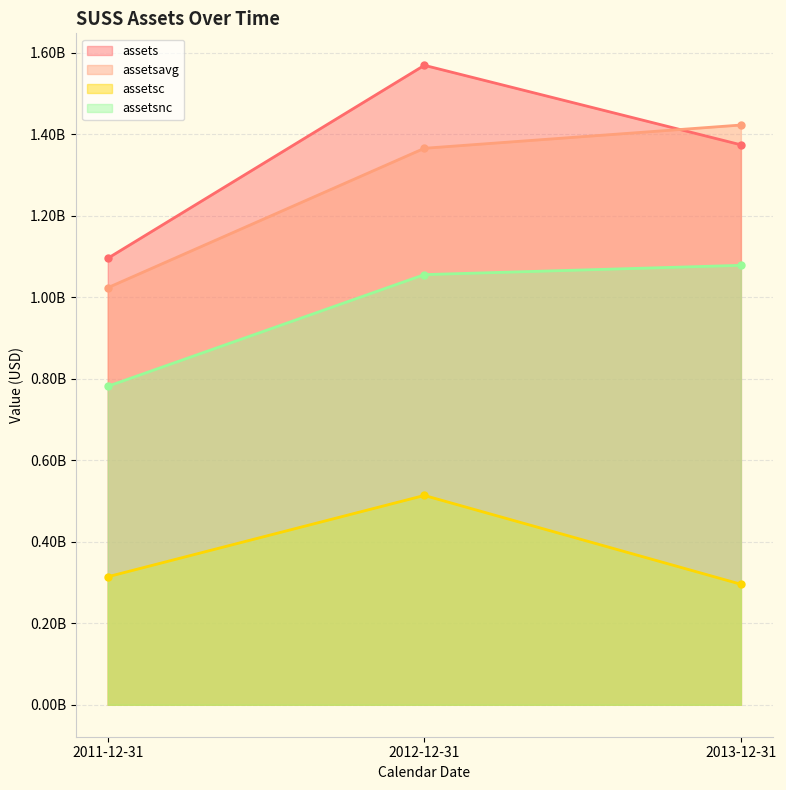

Reading left to right, what are all the values shown in this chart?

assets: 2011-12-31=1095970000	2012-12-31=1569790000	2013-12-31=1374605000
assetsavg: 2011-12-31=1023756500	2012-12-31=1366071750	2013-12-31=1423170750
assetsc: 2011-12-31=314182000	2012-12-31=513832000	2013-12-31=295832000
assetsnc: 2011-12-31=781788000	2012-12-31=1055958000	2013-12-31=1078773000